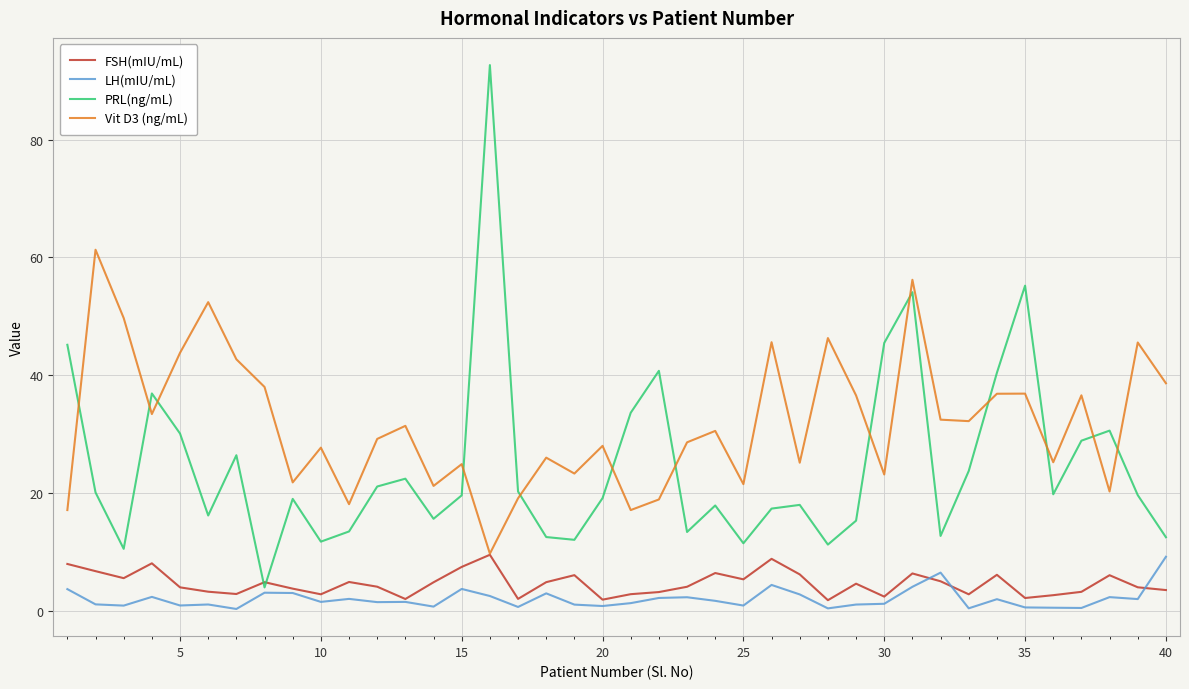

What is the maximum value for FSH(mIU/mL)?

9.5